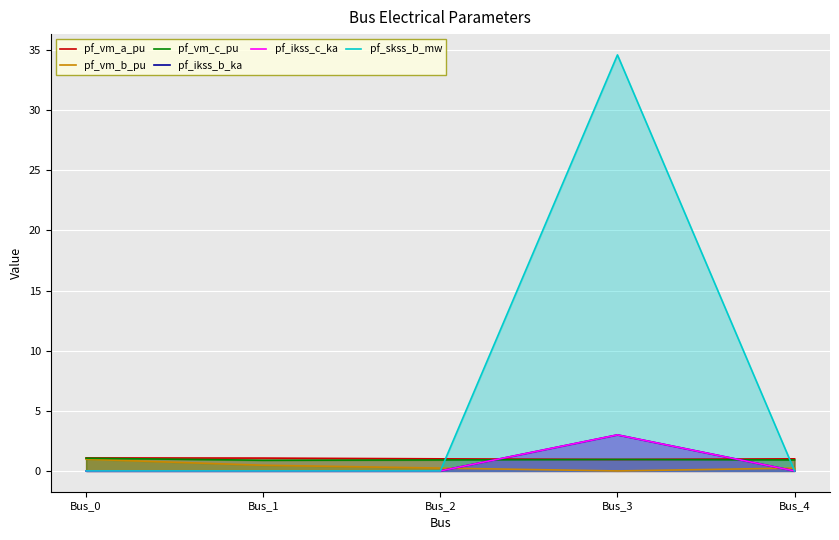

Rank the categories by pf_skss_b_mw value from highest to lowest.

Bus_3, Bus_0, Bus_1, Bus_2, Bus_4